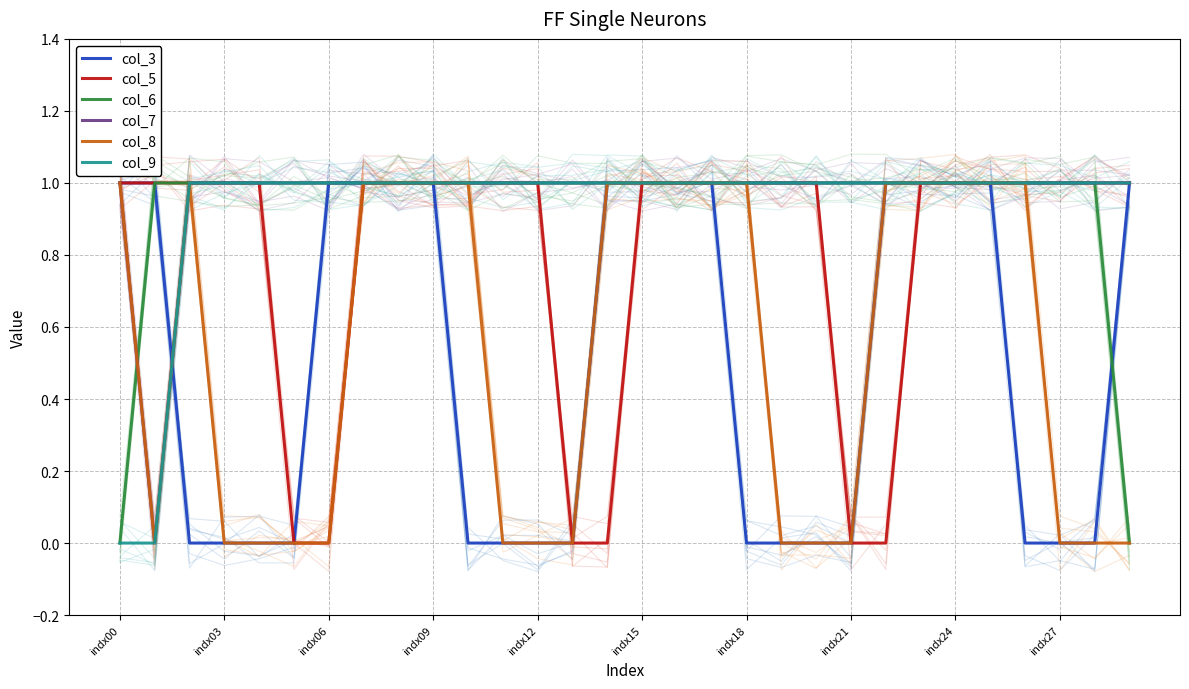

True or false: col_7 has more than 1 interior local peaks.

False